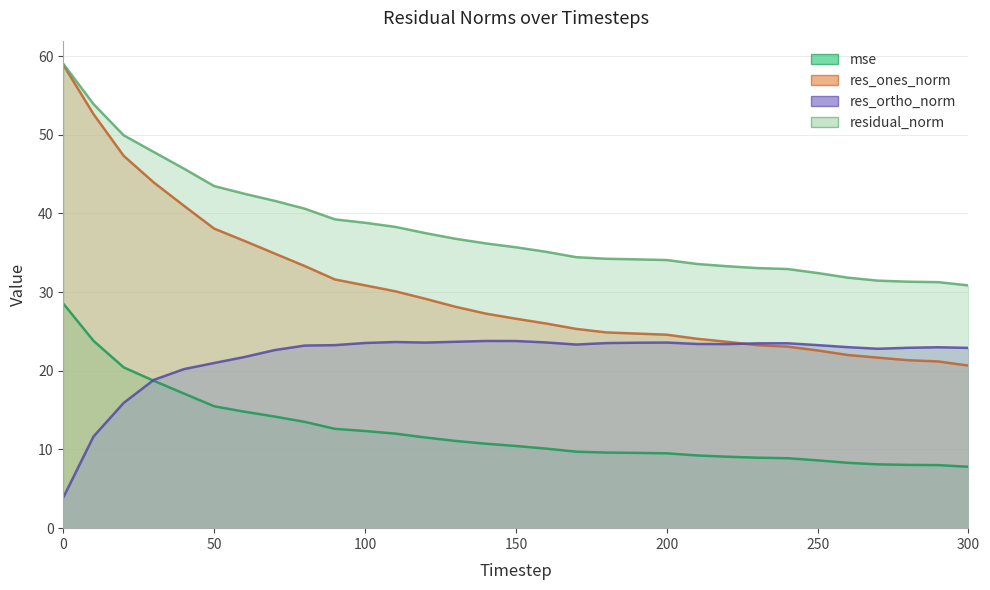

Rank the series by their average value, from lowest to highest.

mse, res_ortho_norm, res_ones_norm, residual_norm